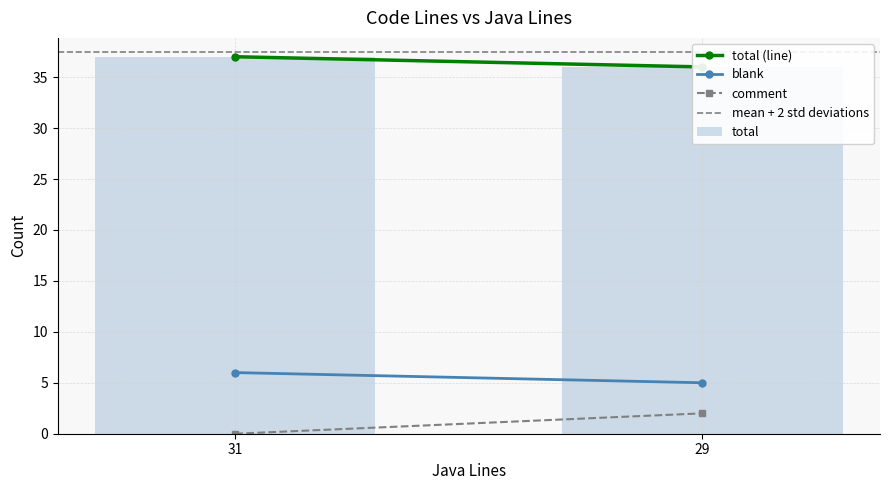

The value of total (line) at 31 is 37.0. True or false?

True